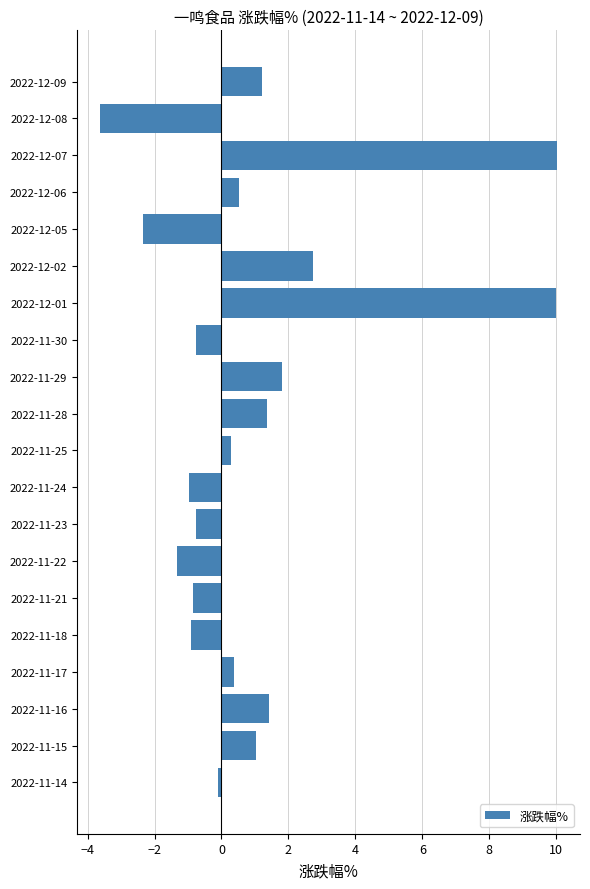

What is the sum of all values?

19.1